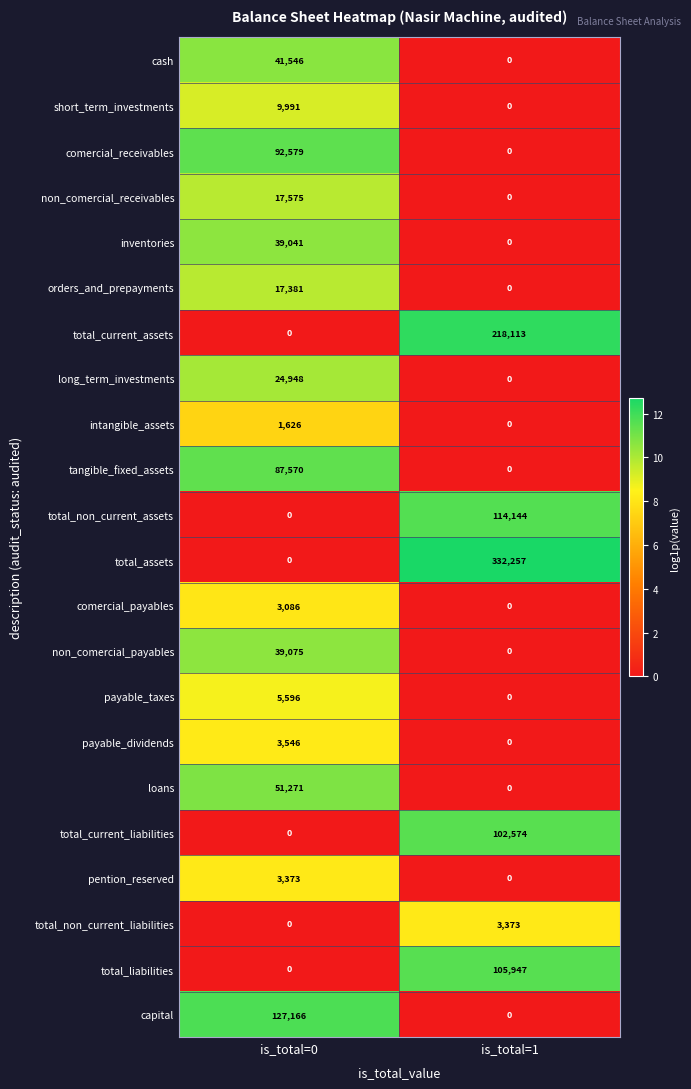

List the labels in order of inventories value, smallest first.

is_total=1, is_total=0